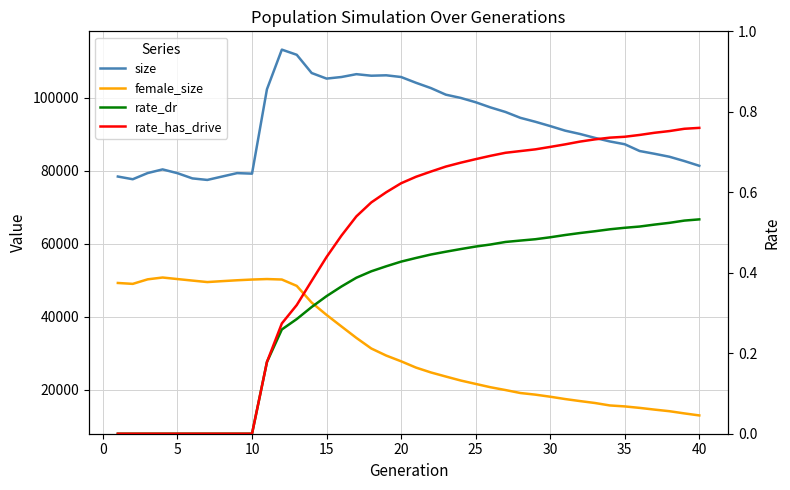

What is the value of the size point at the 35th from the left?

87311.0